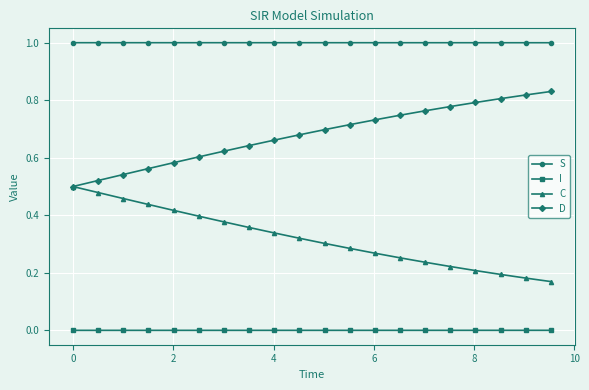

Which series has the largest total across all categories?

S